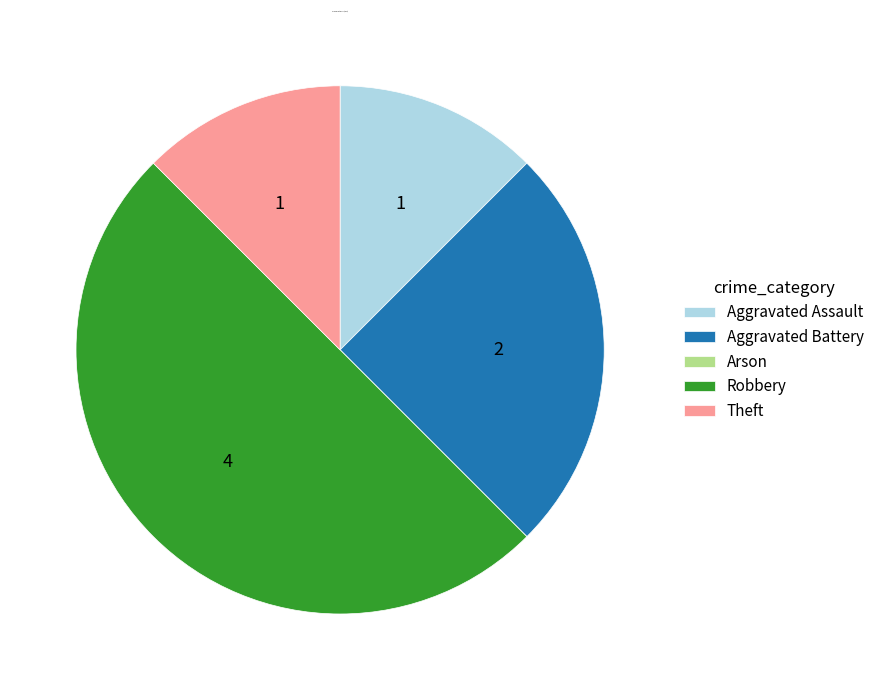

Which slice is the largest?

Robbery